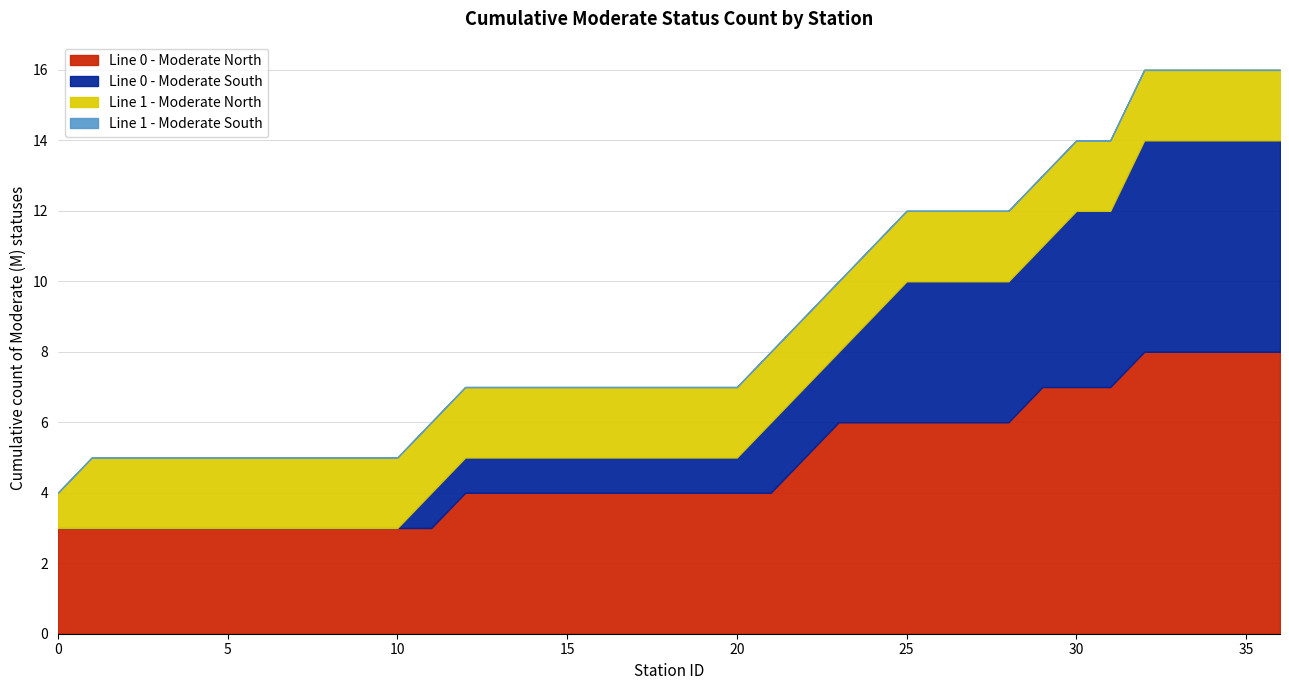

Which series has the largest total across all categories?

Line 0 - Moderate North